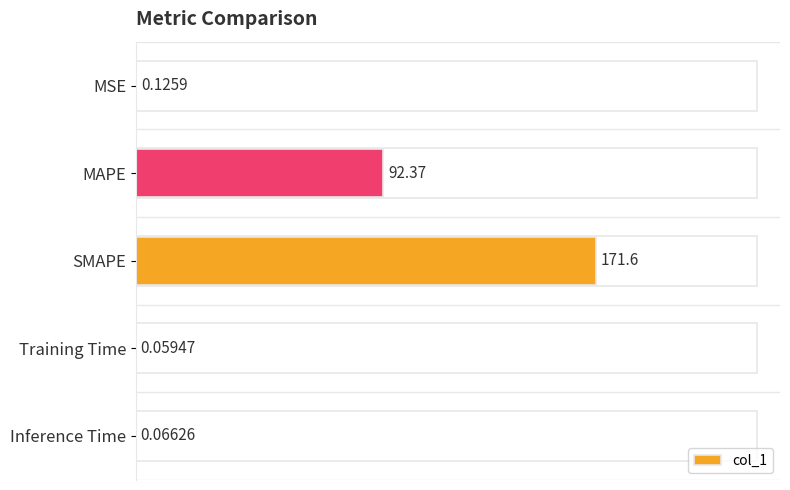

What is the change in value from MSE to MAPE?

+92.2